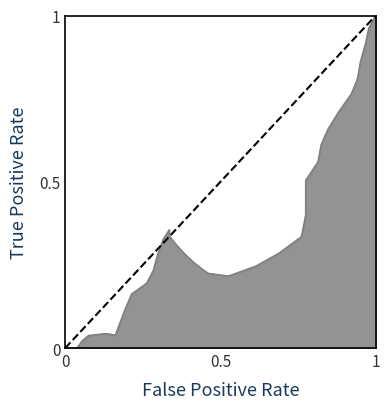

Between 1 and 0, which is larger?

1